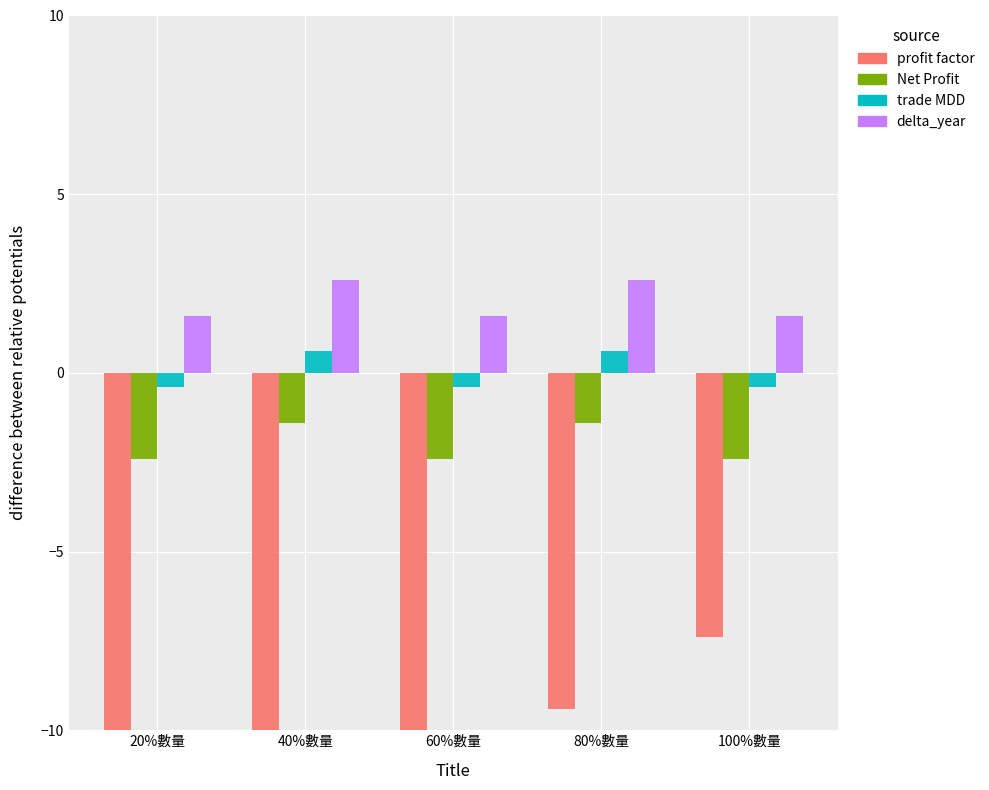

Reading right to left, transcribe all the data shown in this chart.

profit factor: 100%數量=-7.4	80%數量=-9.4	60%數量=-13.4	40%數量=-18.4	20%數量=-32.4
Net Profit: 100%數量=-2.4	80%數量=-1.4	60%數量=-2.4	40%數量=-1.4	20%數量=-2.4
trade MDD: 100%數量=-0.4	80%數量=0.6	60%數量=-0.4	40%數量=0.6	20%數量=-0.4
delta_year: 100%數量=1.6	80%數量=2.6	60%數量=1.6	40%數量=2.6	20%數量=1.6